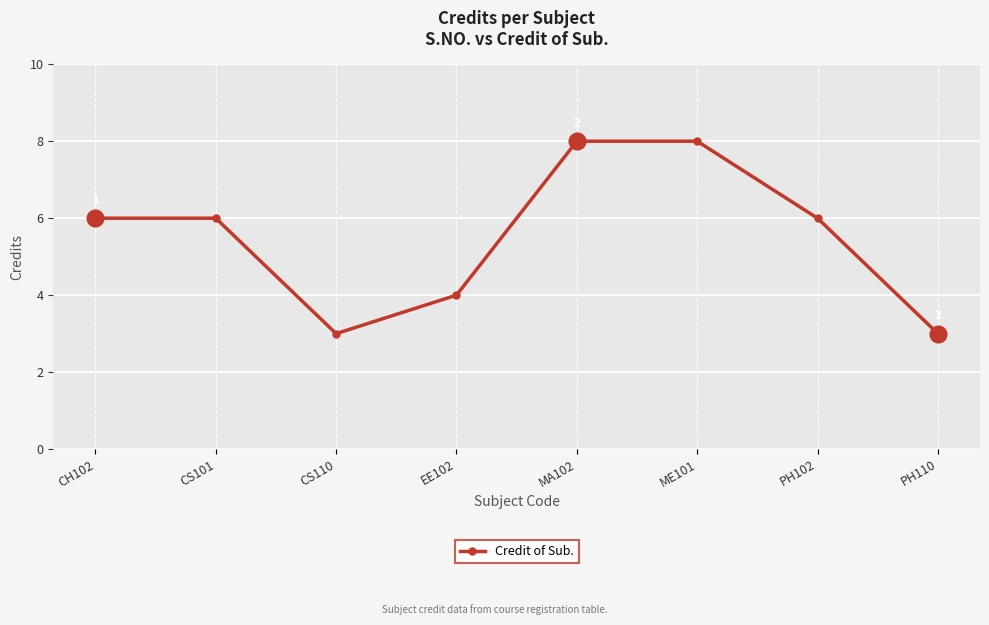

The value at CS110 is 1. True or false?

False